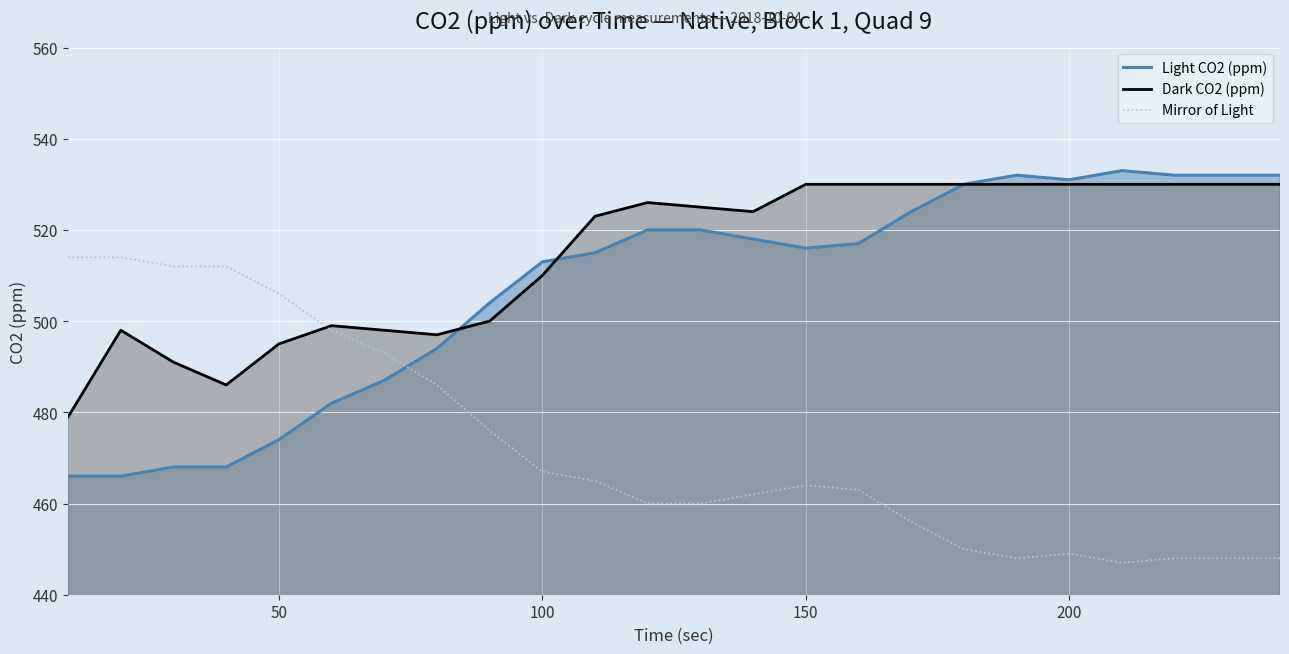

True or false: Light CO2 (ppm) has a value of 299 at 150.

False